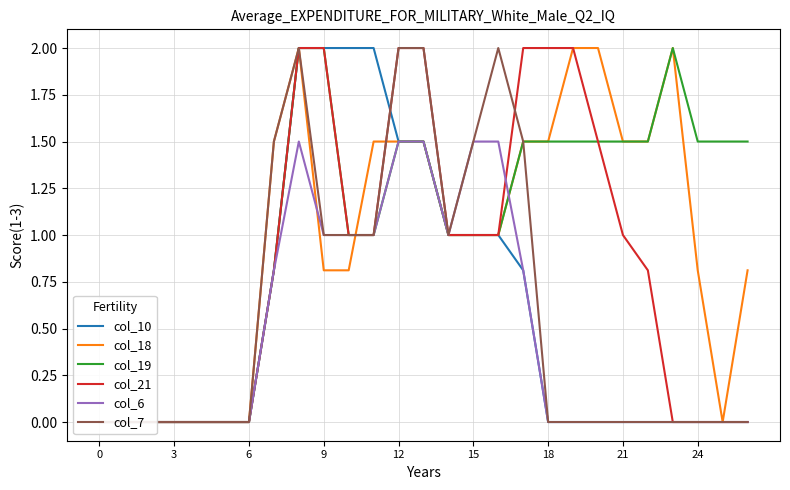

List the series in order of their peak value, highest first.

col_10, col_18, col_19, col_21, col_7, col_6